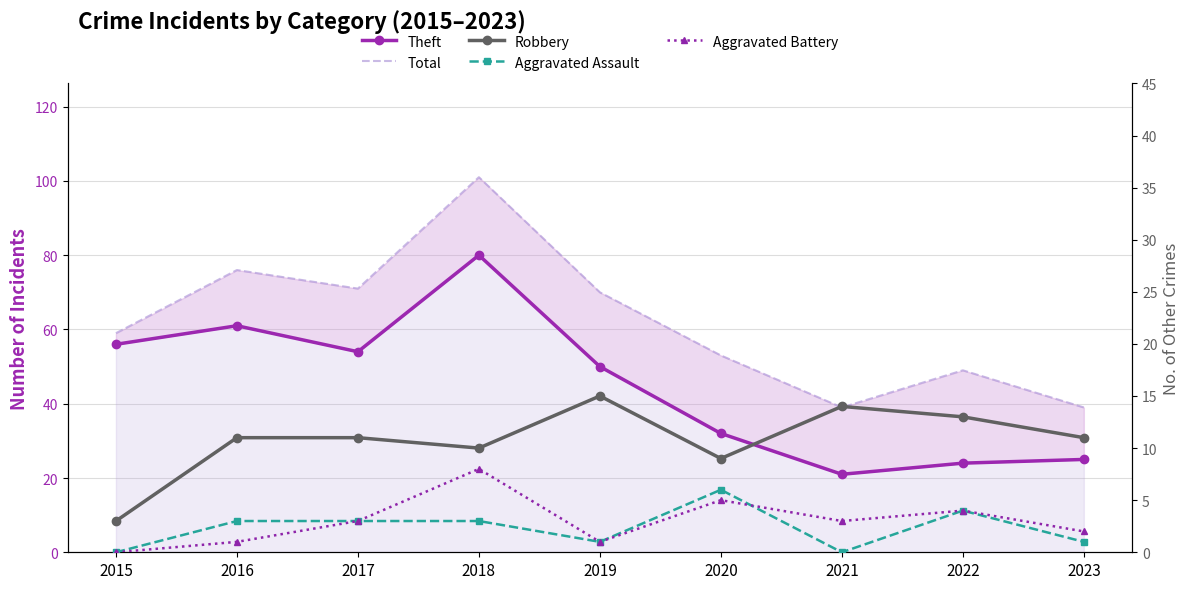

In Robbery, how many points are higher than both neighbors (excluding endpoints)?

2